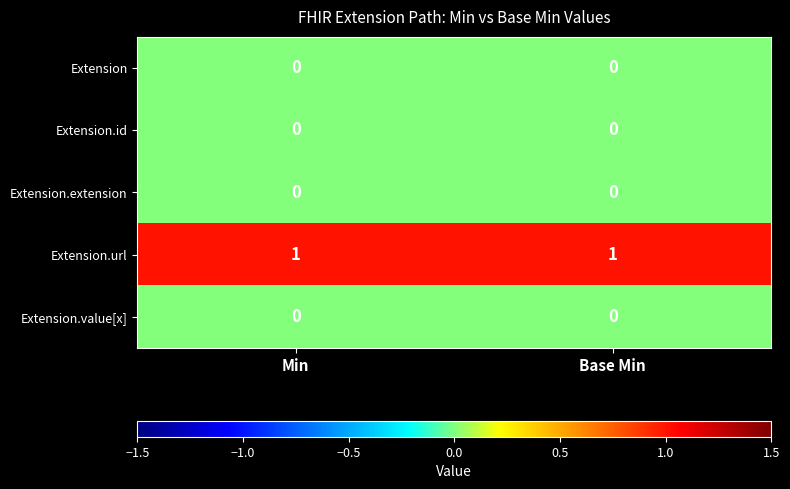

How many categories are shown in the chart?

2